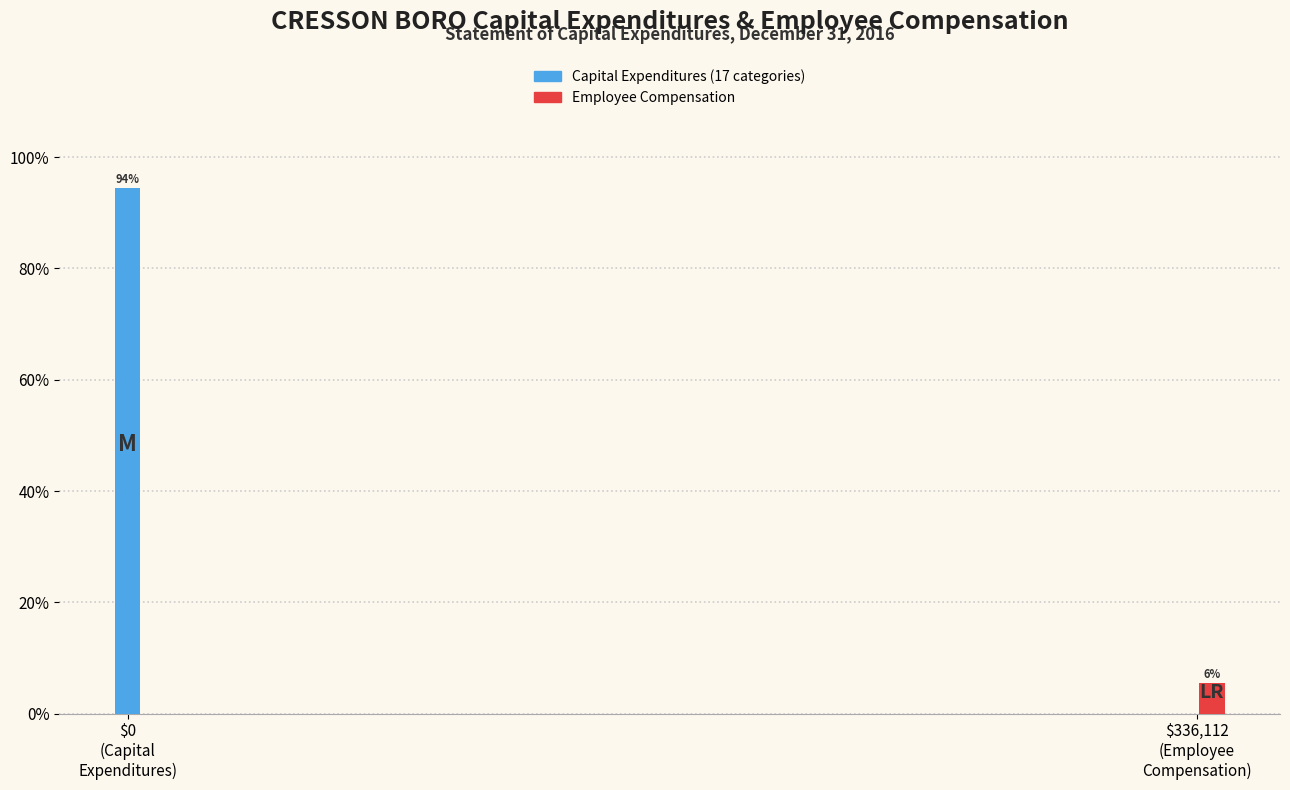

What is the maximum value shown in the chart?

94.4